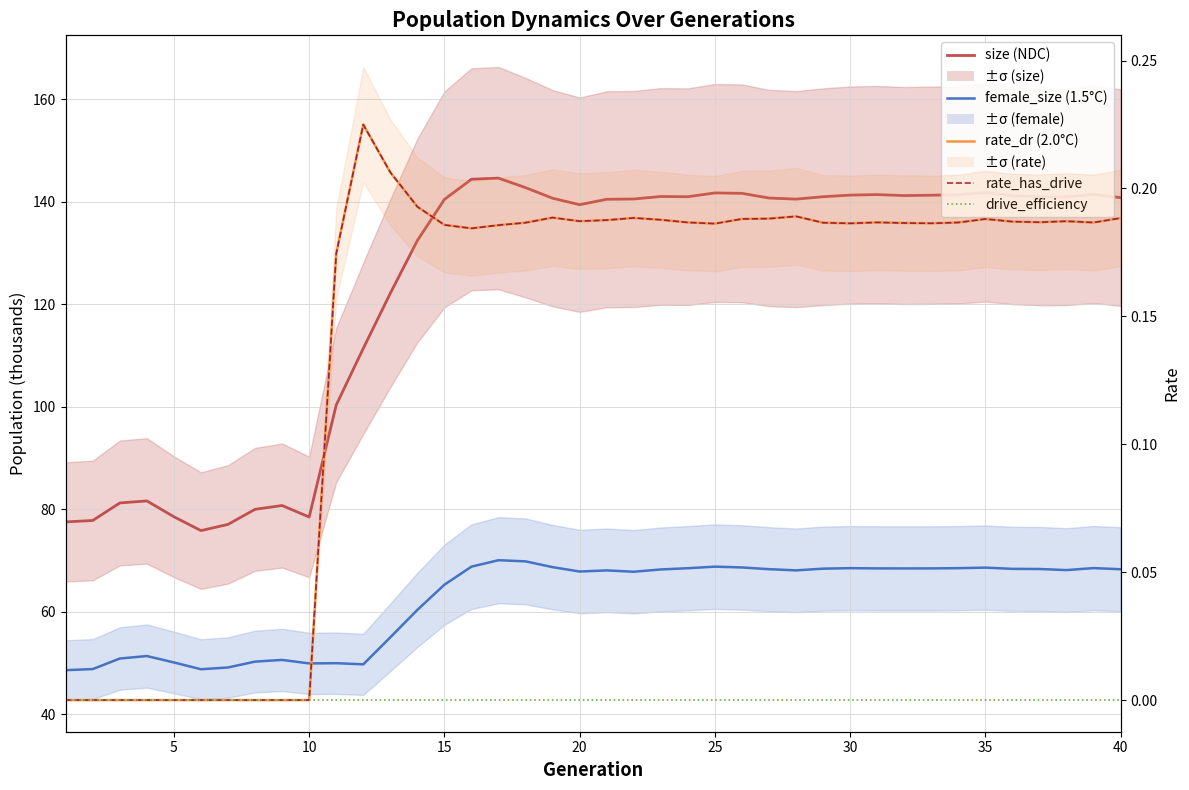

Reading left to right, list all the values displayed in this chart.

size (NDC): 77.5	77.8	81.2	81.6	78.5	75.8	77.1	80.0	80.7	78.5	100.4	111.4	122.2	132.5	140.5	144.4	144.6	142.8	140.7	139.4	140.5	140.6	141.1	141.0	141.7	141.7	140.8	140.5	141.0	141.3	141.4	141.2	141.3	141.4	141.8	141.2	141.0	141.0	141.5	140.8
female_size (1.5°C): 48.6	48.8	50.9	51.4	50.1	48.8	49.1	50.3	50.6	49.9	50.0	49.7	55.0	60.4	65.3	68.8	70.1	69.8	68.7	67.9	68.1	67.8	68.3	68.5	68.8	68.7	68.3	68.1	68.4	68.5	68.5	68.5	68.5	68.5	68.6	68.4	68.3	68.1	68.5	68.3
rate_dr (2.0°C): 0.0	0.0	0.0	0.0	0.0	0.0	0.0	0.0	0.0	0.0	0.2	0.2	0.2	0.2	0.2	0.2	0.2	0.2	0.2	0.2	0.2	0.2	0.2	0.2	0.2	0.2	0.2	0.2	0.2	0.2	0.2	0.2	0.2	0.2	0.2	0.2	0.2	0.2	0.2	0.2
rate_has_drive: 0.0	0.0	0.0	0.0	0.0	0.0	0.0	0.0	0.0	0.0	0.2	0.2	0.2	0.2	0.2	0.2	0.2	0.2	0.2	0.2	0.2	0.2	0.2	0.2	0.2	0.2	0.2	0.2	0.2	0.2	0.2	0.2	0.2	0.2	0.2	0.2	0.2	0.2	0.2	0.2
drive_efficiency: 0.0	0.0	0.0	0.0	0.0	0.0	0.0	0.0	0.0	0.0	0.0	0.0	0.0	0.0	0.0	0.0	0.0	0.0	0.0	0.0	0.0	0.0	0.0	0.0	0.0	0.0	0.0	0.0	0.0	0.0	0.0	0.0	0.0	0.0	0.0	0.0	0.0	0.0	0.0	0.0